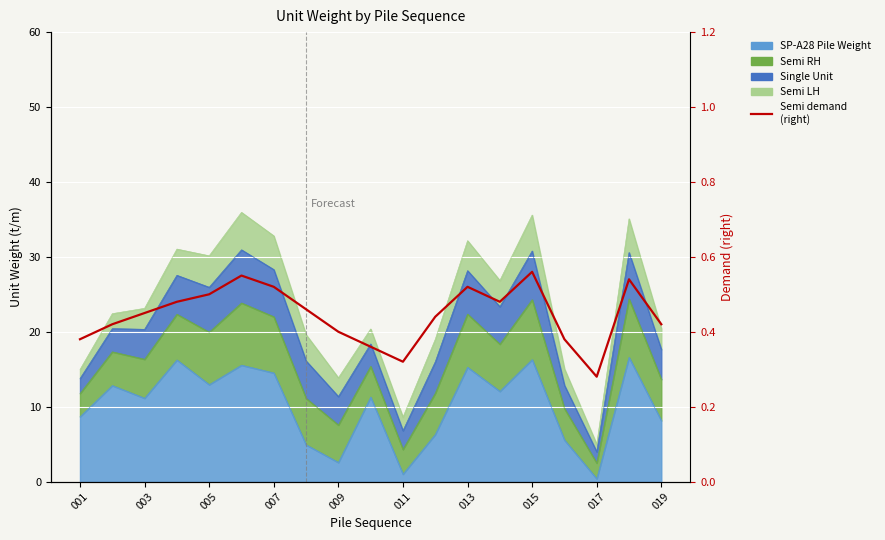

List the labels in order of value, smallest first.

16, 10, 019, 001, 15, 017, 003, 18, 11, 005, 015, 007, 13, 009, 013, 12, 17, 011, 14